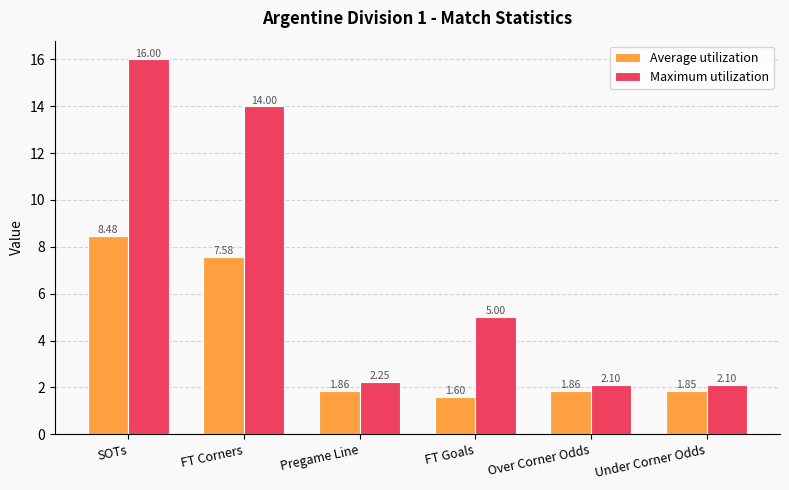

What is the minimum value for Average utilization?

1.6